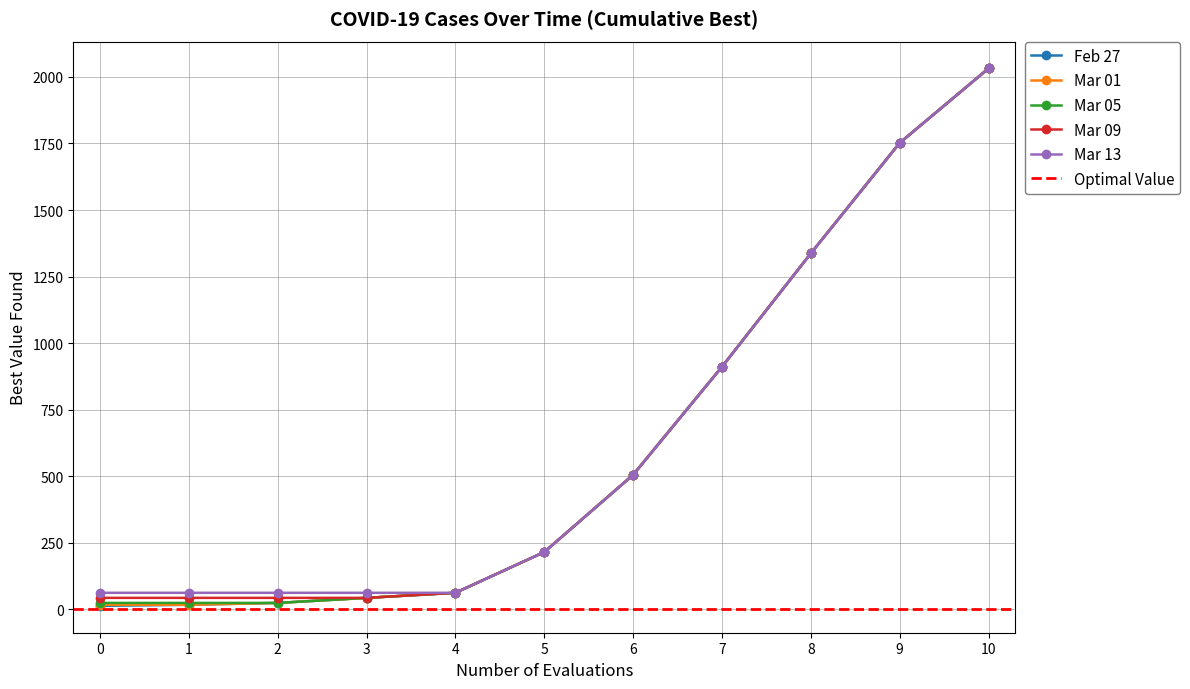

Is it true that Mar 13 equals 505 at 6?

True